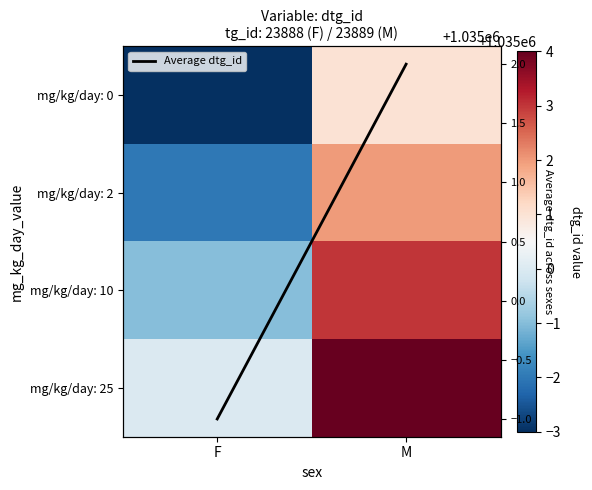

What is the average value?

1035000